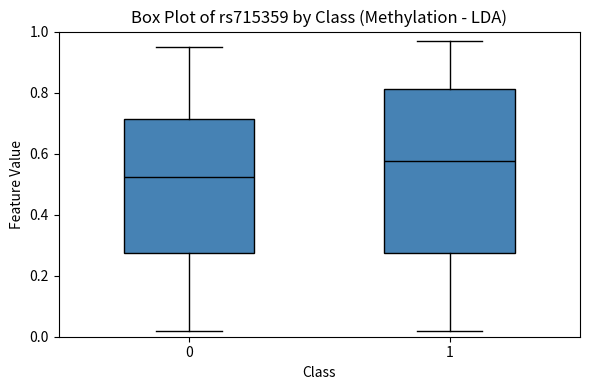

Which box is the tallest, from its lower edge to its upper edge?

1